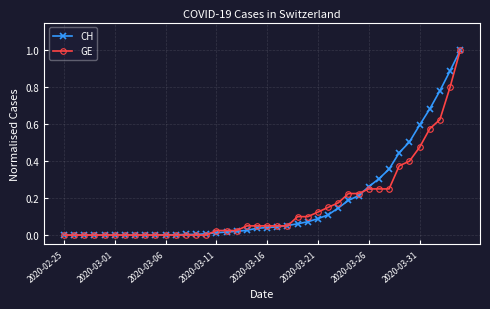

What is the highest value of the CH series?

1.0